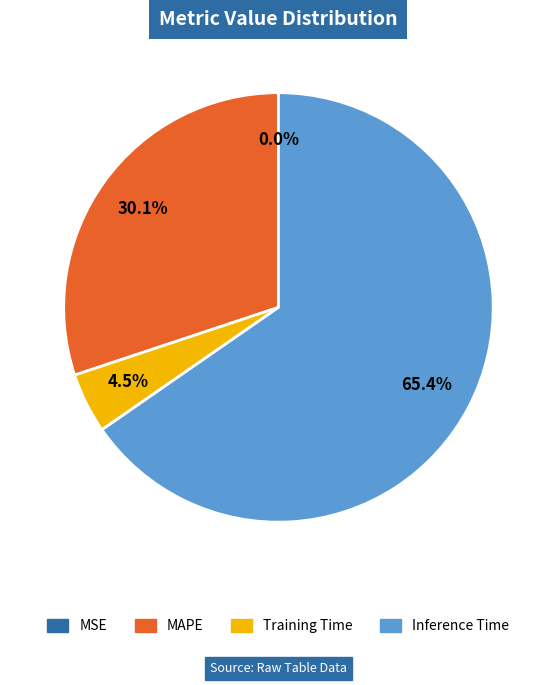

Does any single category account for the majority?

Yes